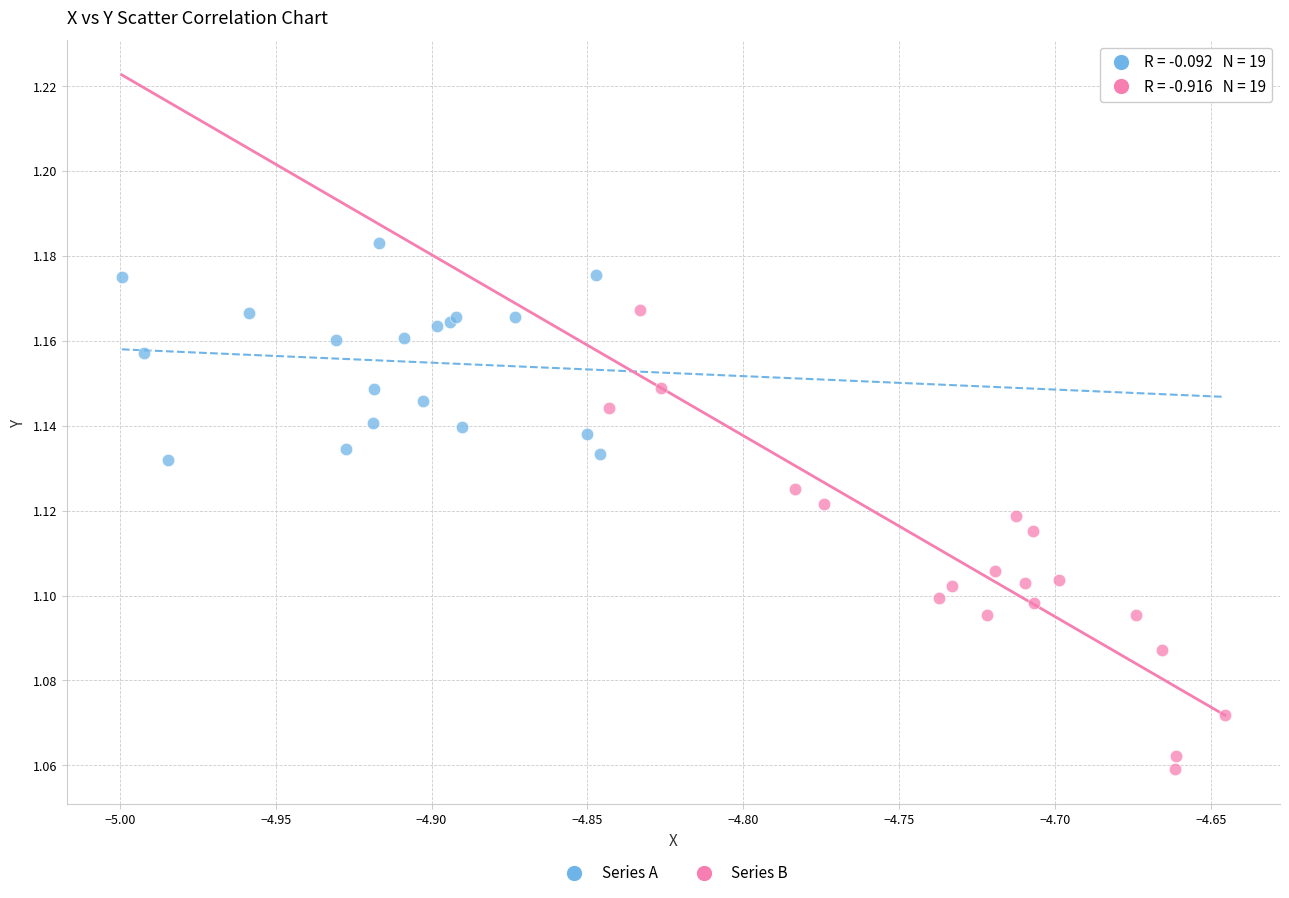

Which series reaches the minimum Y coordinate?

Series B